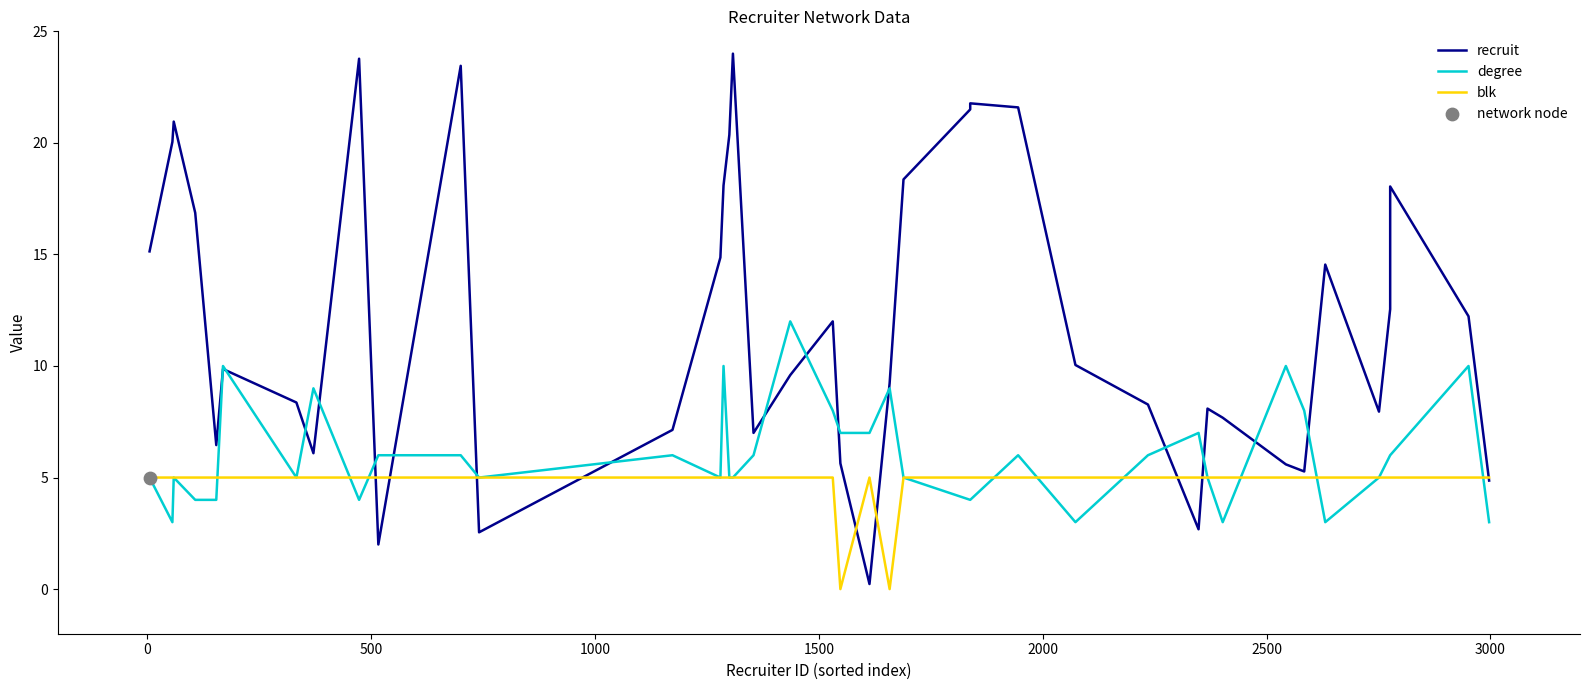

Which series has the largest total across all categories?

recruit